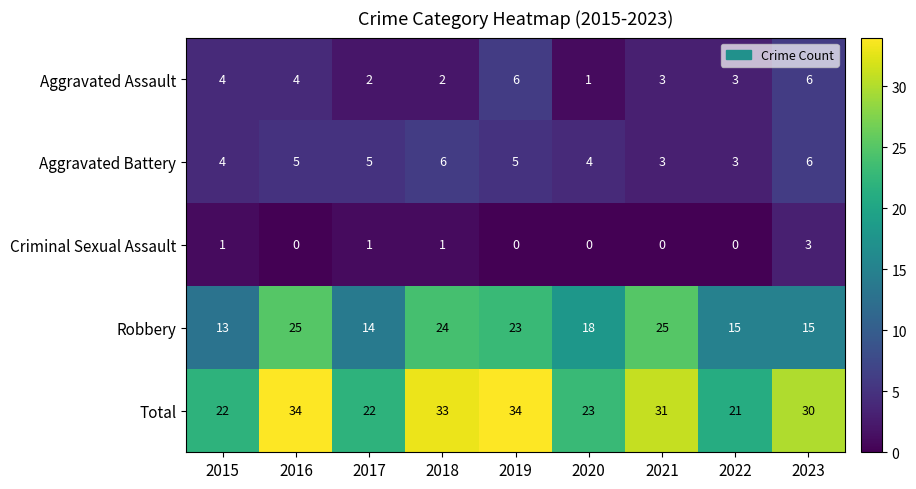

Between 2016 and 2022, which series saw the biggest shift?

Total